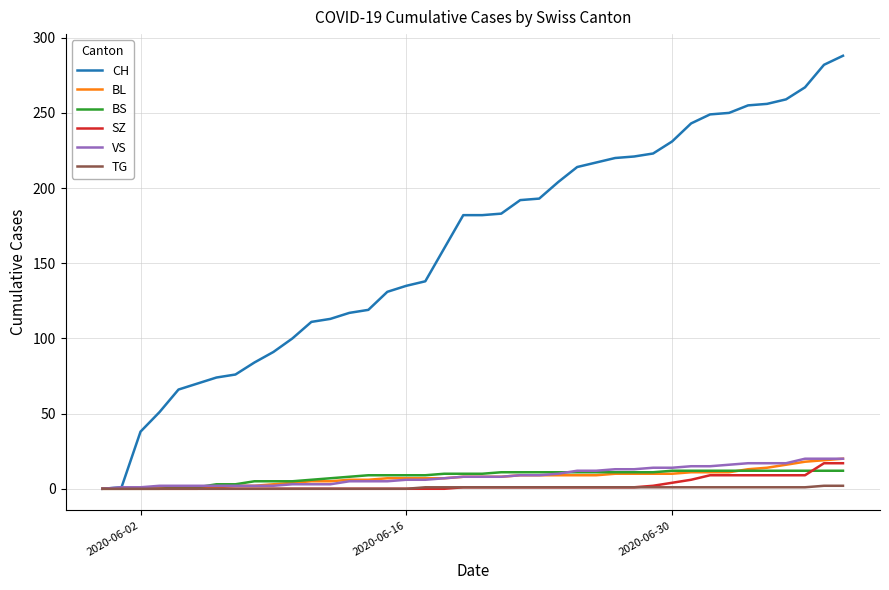

Which series has the largest total across all categories?

CH